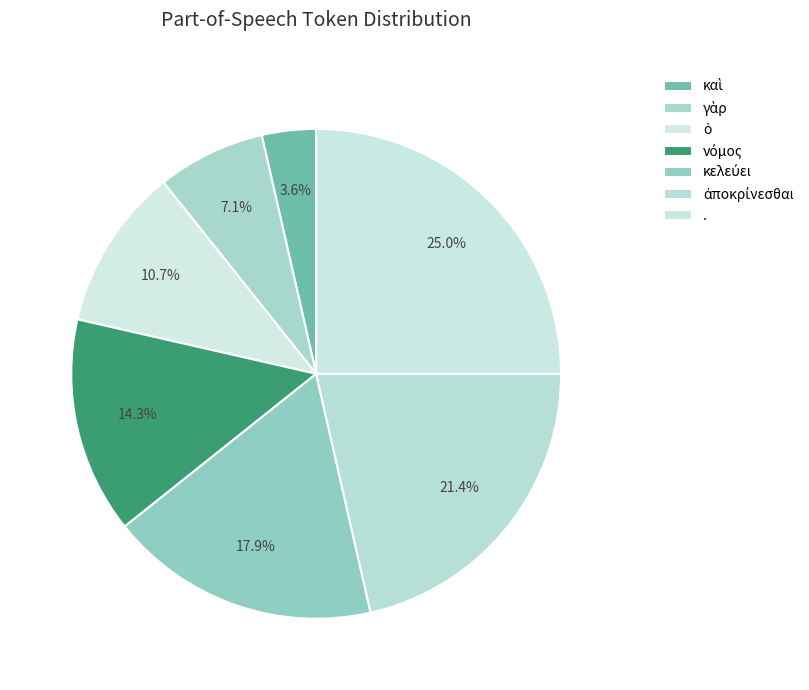

What is the largest slice in the pie chart?

.